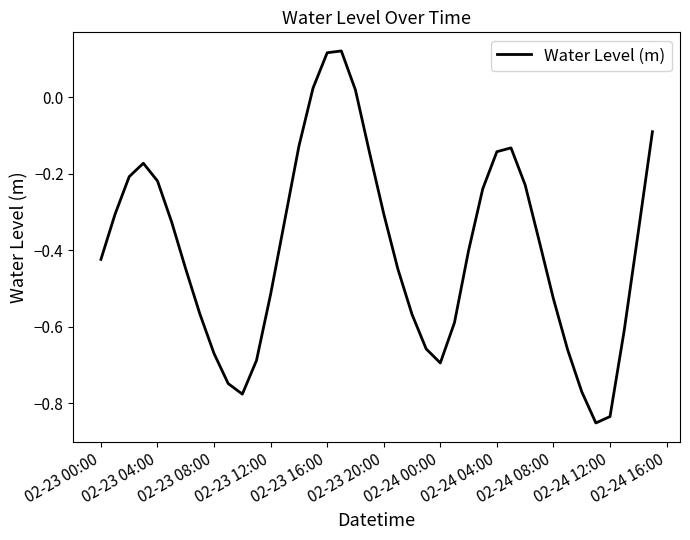

What is the difference between the maximum and minimum values?

1.0